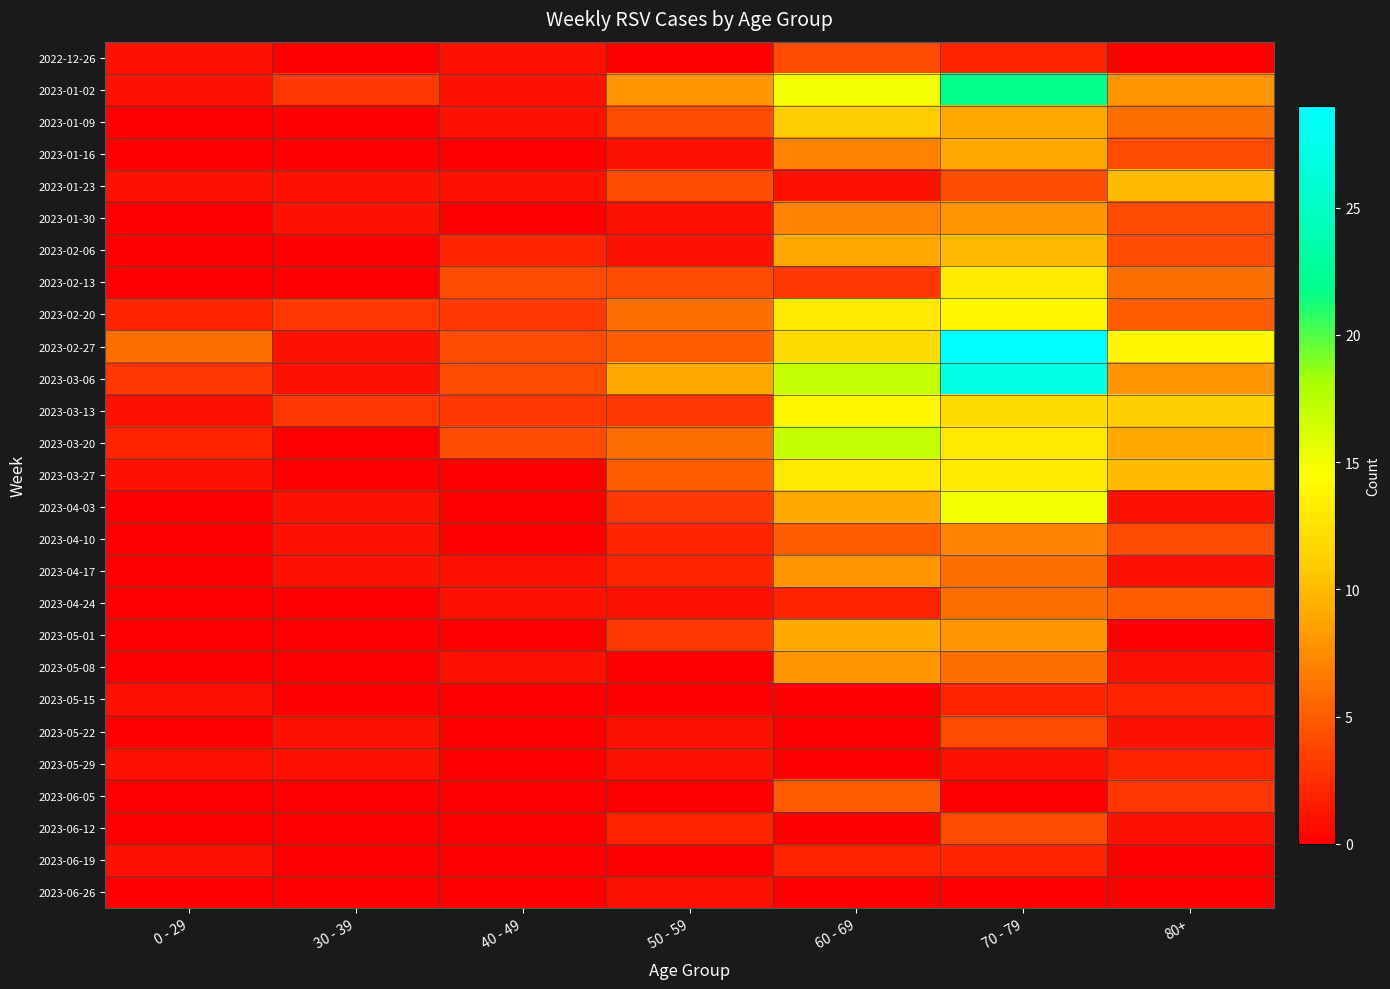

At how many categories does at least one series exceed 10?

3